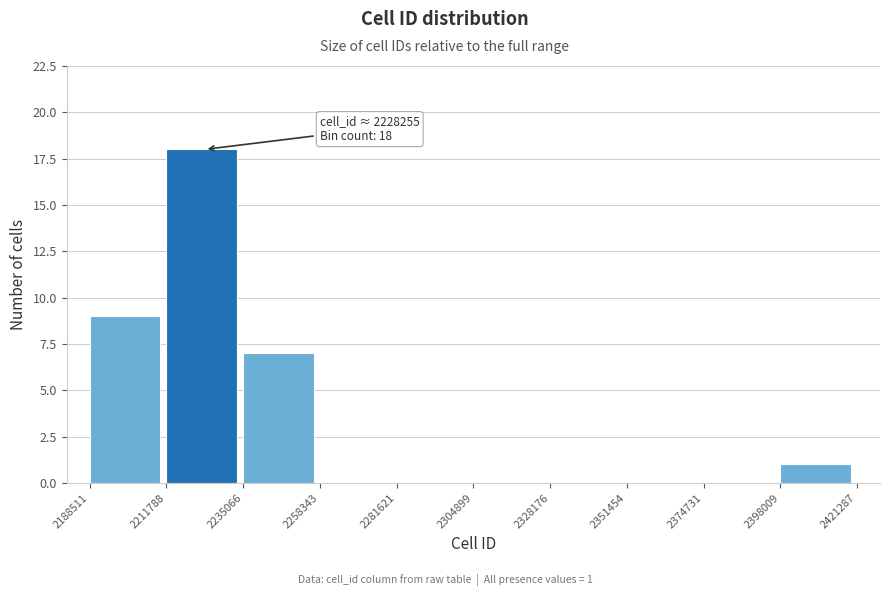

Which range on the x-axis has the tallest bar?

2211788 to 2235066